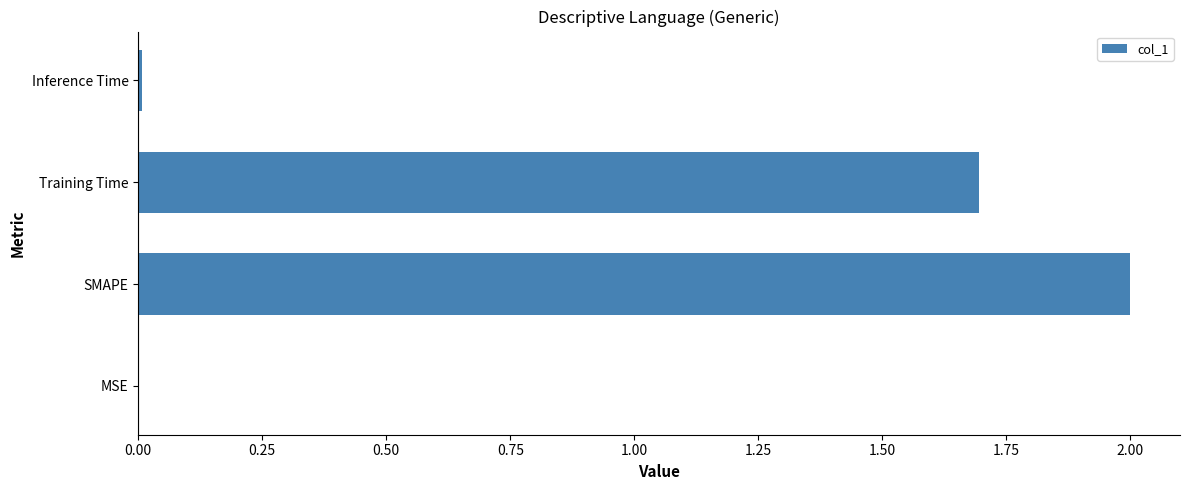

Count the number of categories in the chart.

4